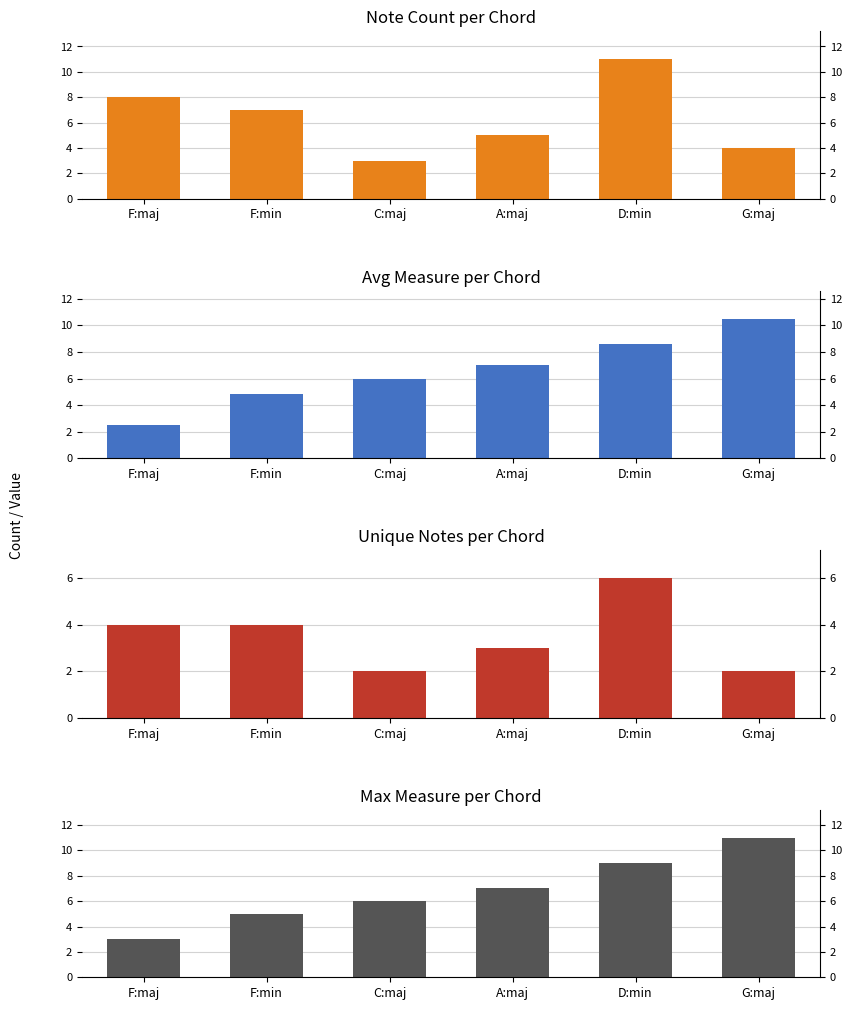

What is the sum of all unique_notes values?

21.0